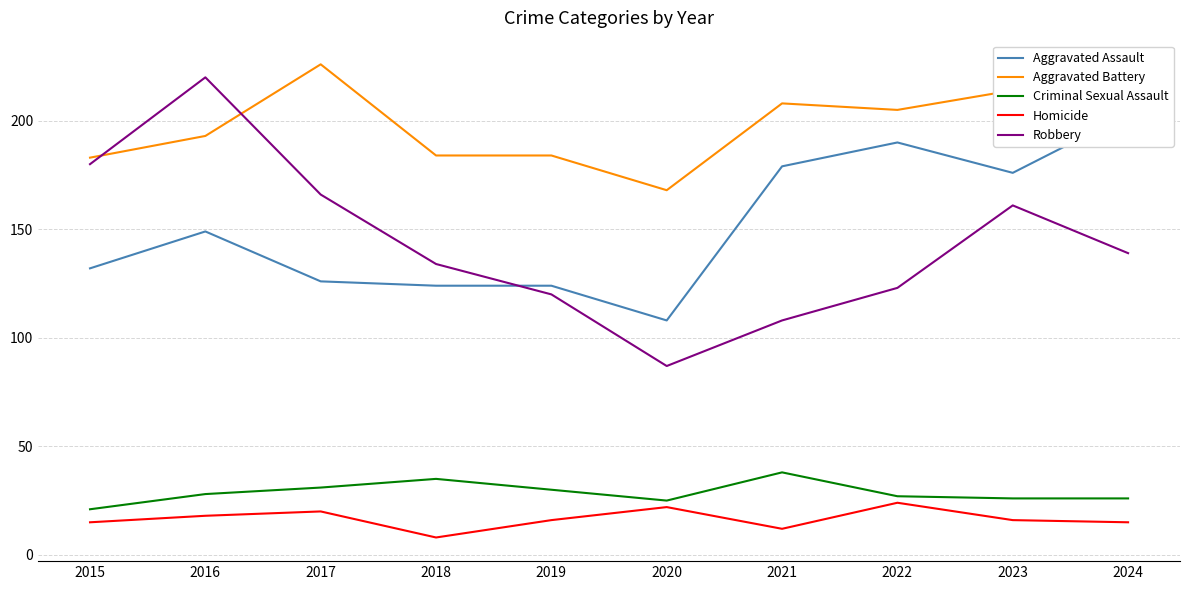

At 2018, list the series in order from smallest to largest.

Homicide, Criminal Sexual Assault, Aggravated Assault, Robbery, Aggravated Battery